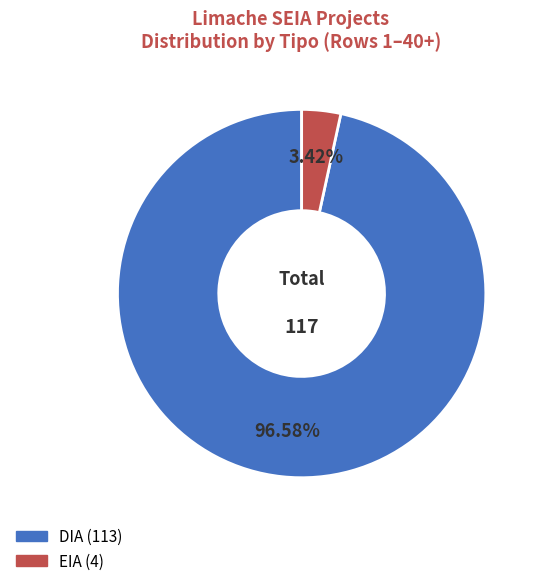

Which category has the biggest portion of the pie?

DIA